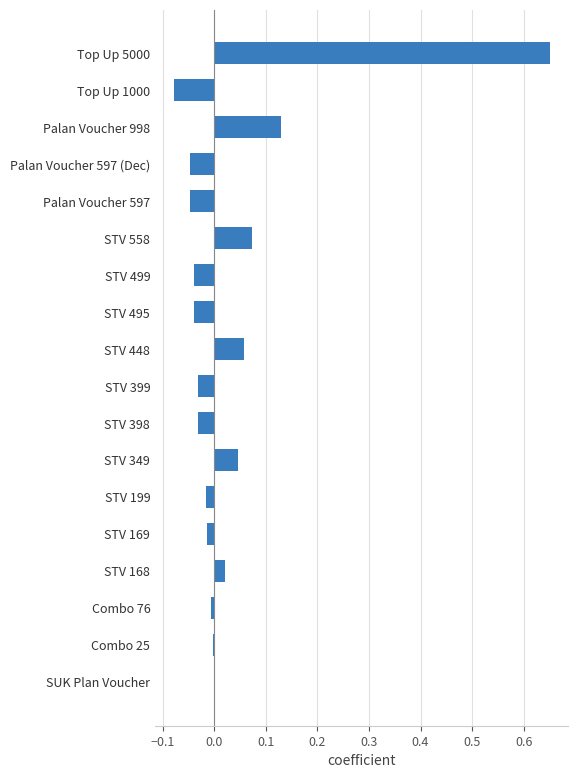

How many distinct data groups are displayed?

1